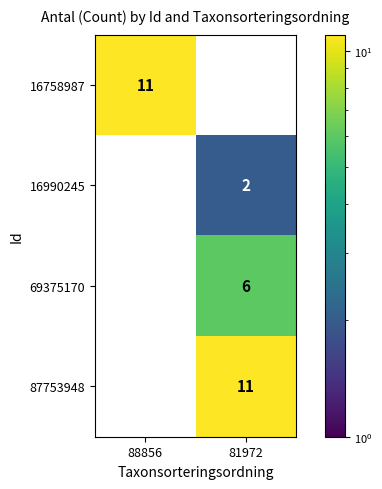

How many categories are shown in the chart?

2